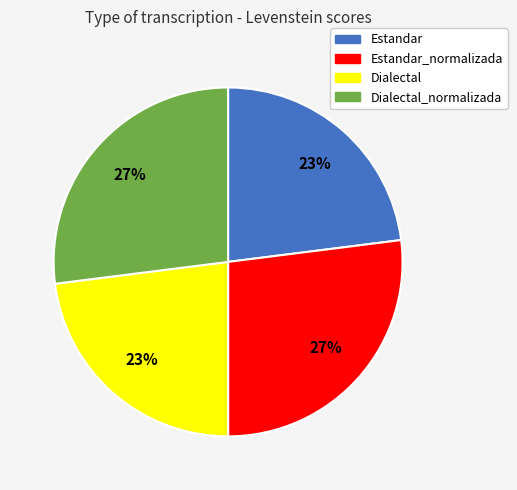

Is there a majority slice in this chart?

No